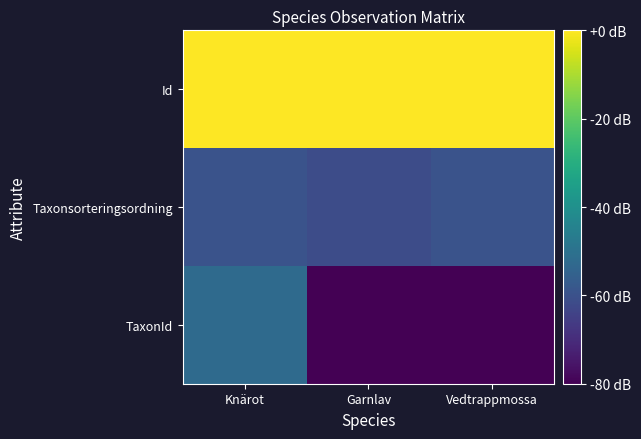

Reading left to right, list all the values displayed in this chart.

TaxonId: Knärot=-52.3	Garnlav=-80.0	Vedtrappmossa=-80.0
Taxonsorteringsordning: Knärot=-59.5	Garnlav=-61.4	Vedtrappmossa=-59.7
Id: Knärot=0.0	Garnlav=-0.0	Vedtrappmossa=-0.0